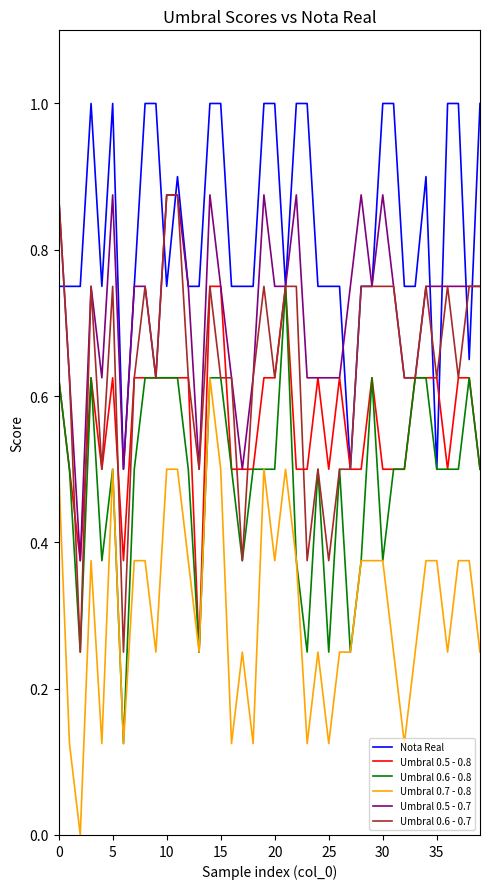

How many lines are shown in the chart?

6